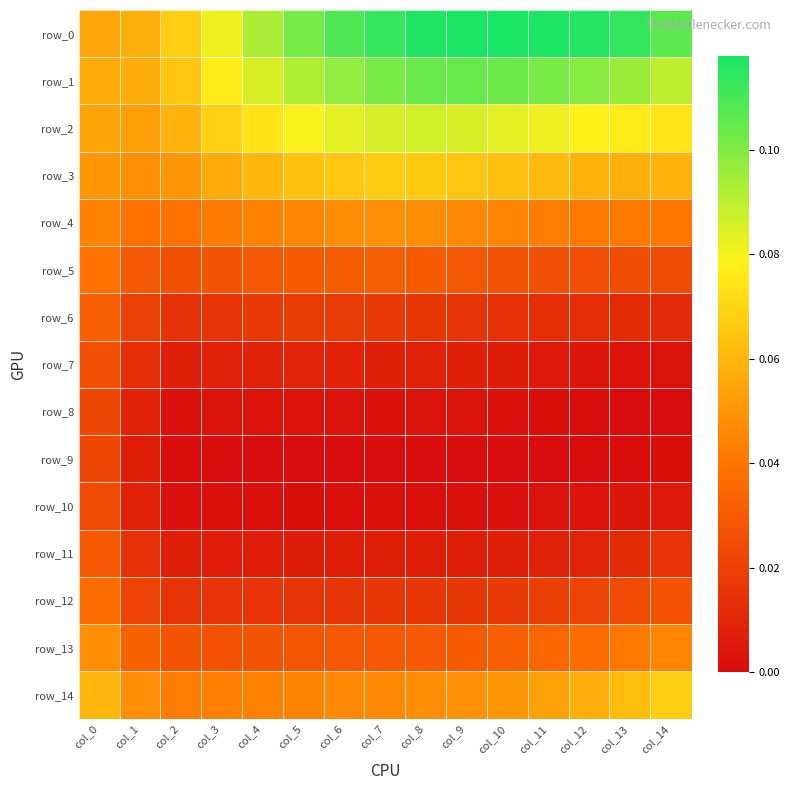

How many data points does each series have?

15